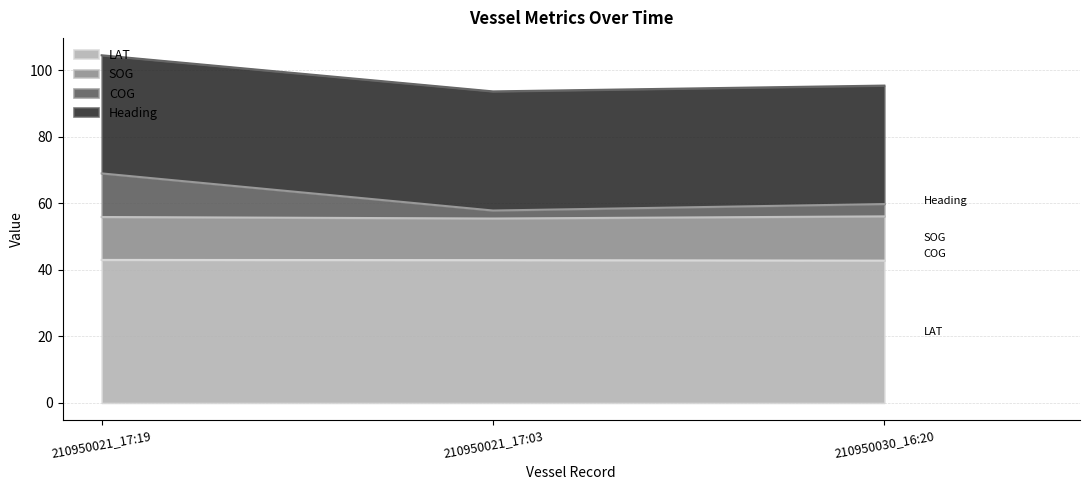

At which category is the sum across all series the highest?

210950021_17:19